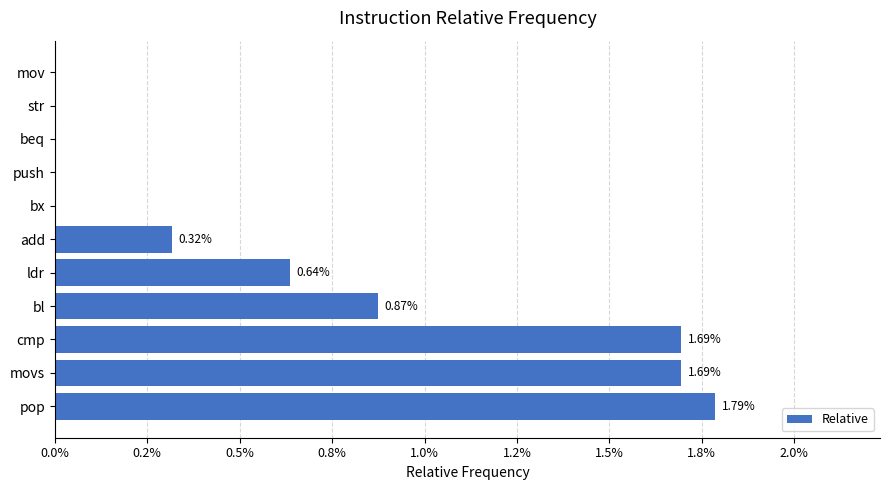

Are the bars horizontal?

Yes